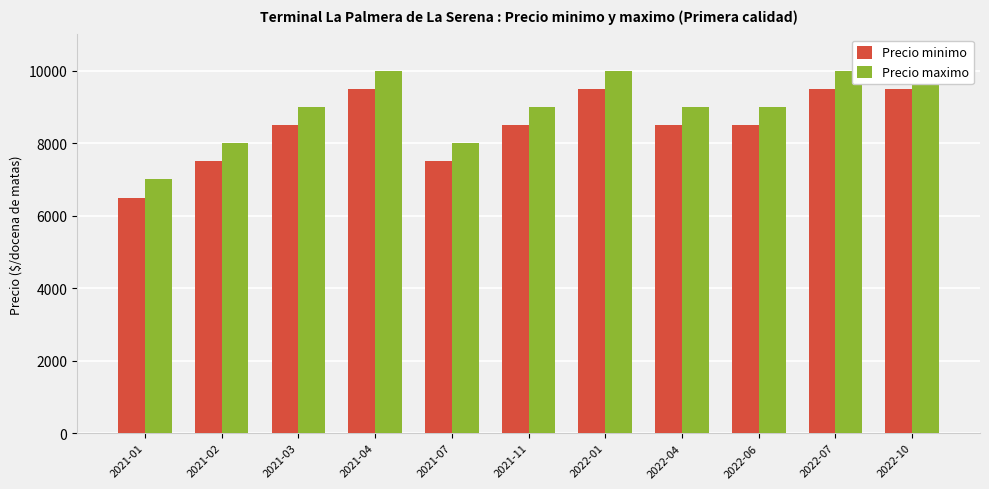

Is it true that Precio minimo equals 6500 at 2021-01?

True